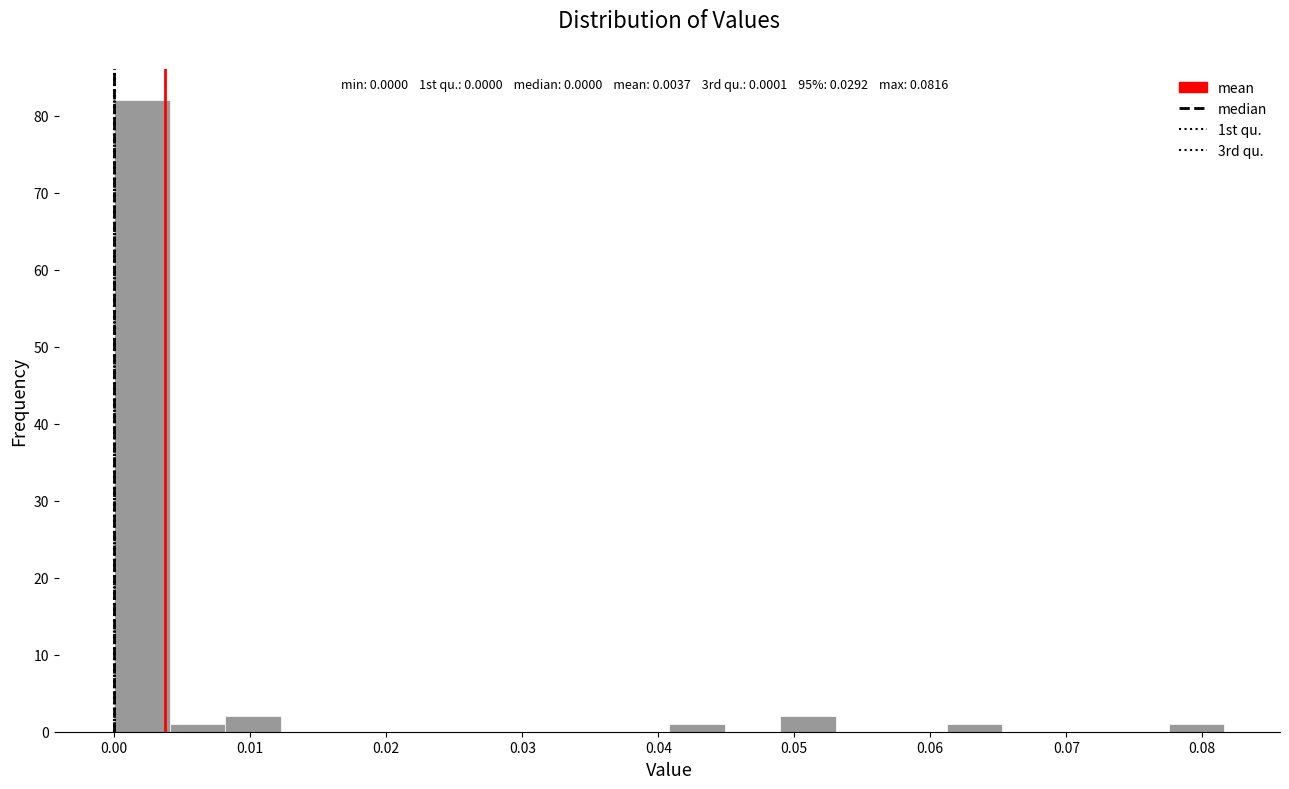

Reading left to right, list every bar in this chart as the range it spans on the x-axis followed by its height. Neither the bar edges nor the heights are printed on the chart, so give them approximately, as read against the axes.

0.000 to 0.004: 82
0.004 to 0.008: 1
0.008 to 0.012: 2
0.012 to 0.016: 0
0.016 to 0.020: 0
0.020 to 0.024: 0
0.024 to 0.029: 0
0.029 to 0.033: 0
0.033 to 0.037: 0
0.037 to 0.041: 0
0.041 to 0.045: 1
0.045 to 0.049: 0
0.049 to 0.053: 2
0.053 to 0.057: 0
0.057 to 0.061: 0
0.061 to 0.065: 1
0.065 to 0.069: 0
0.069 to 0.073: 0
0.073 to 0.078: 0
0.078 to 0.082: 1